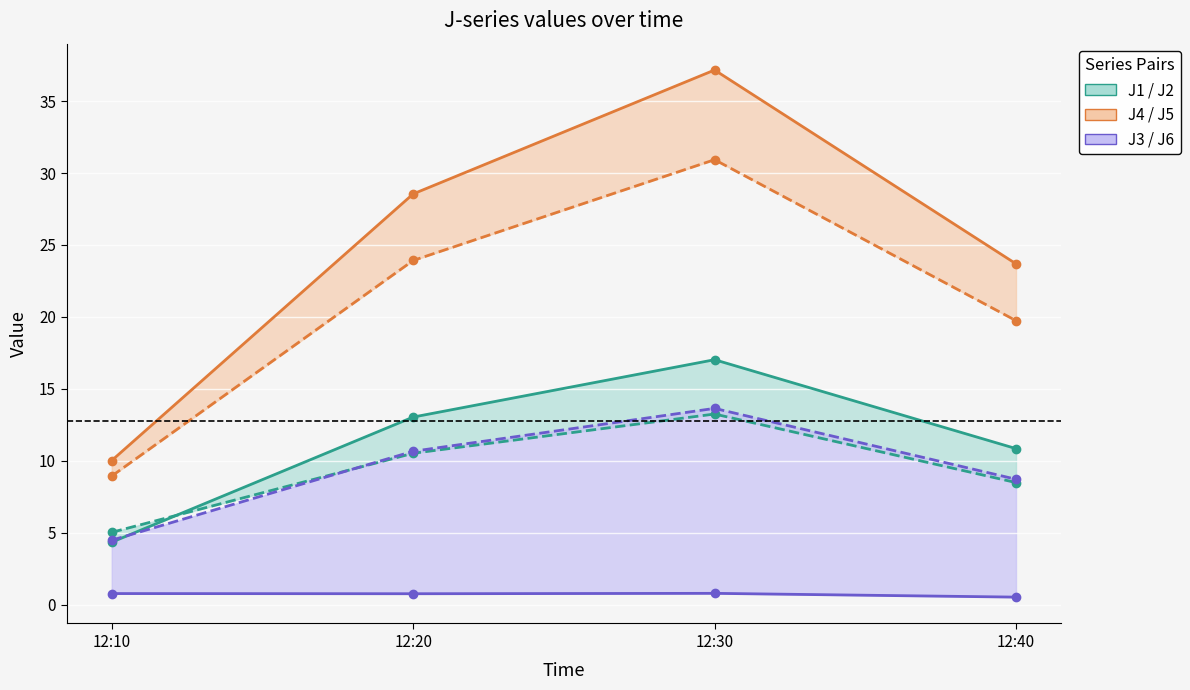

What is the total value across all series at 12:20?

87.5